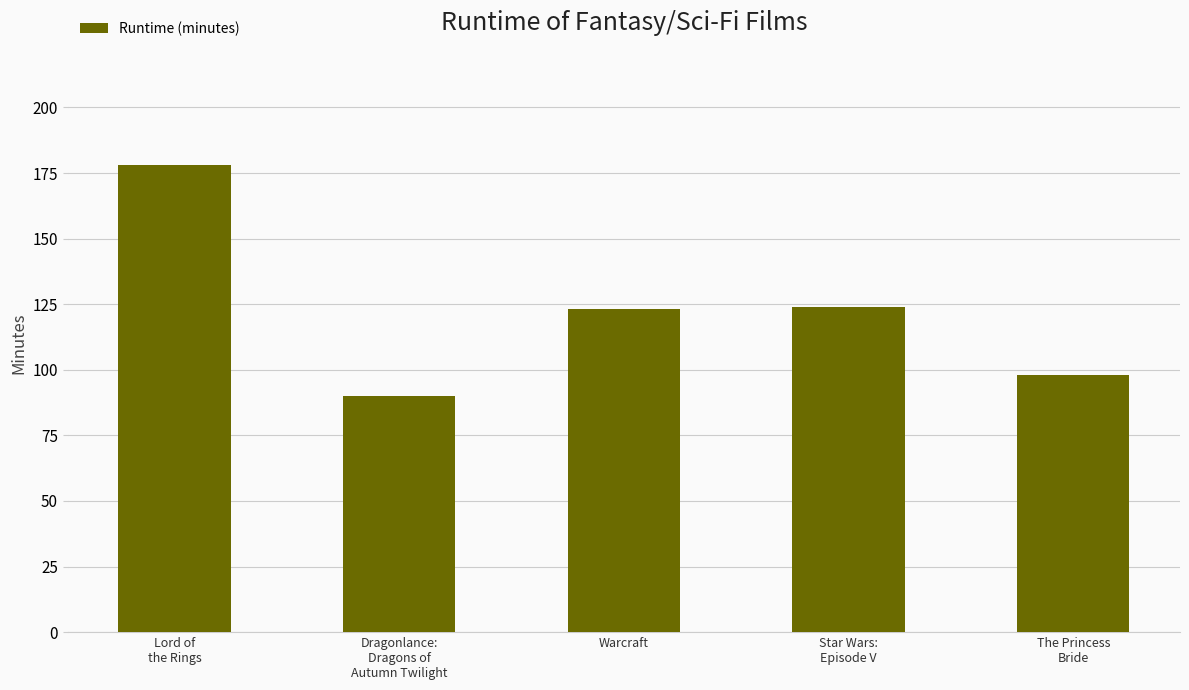

What is the change in value from Dragonlance:
Dragons of
Autumn Twilight to Star Wars:
Episode V?

+34